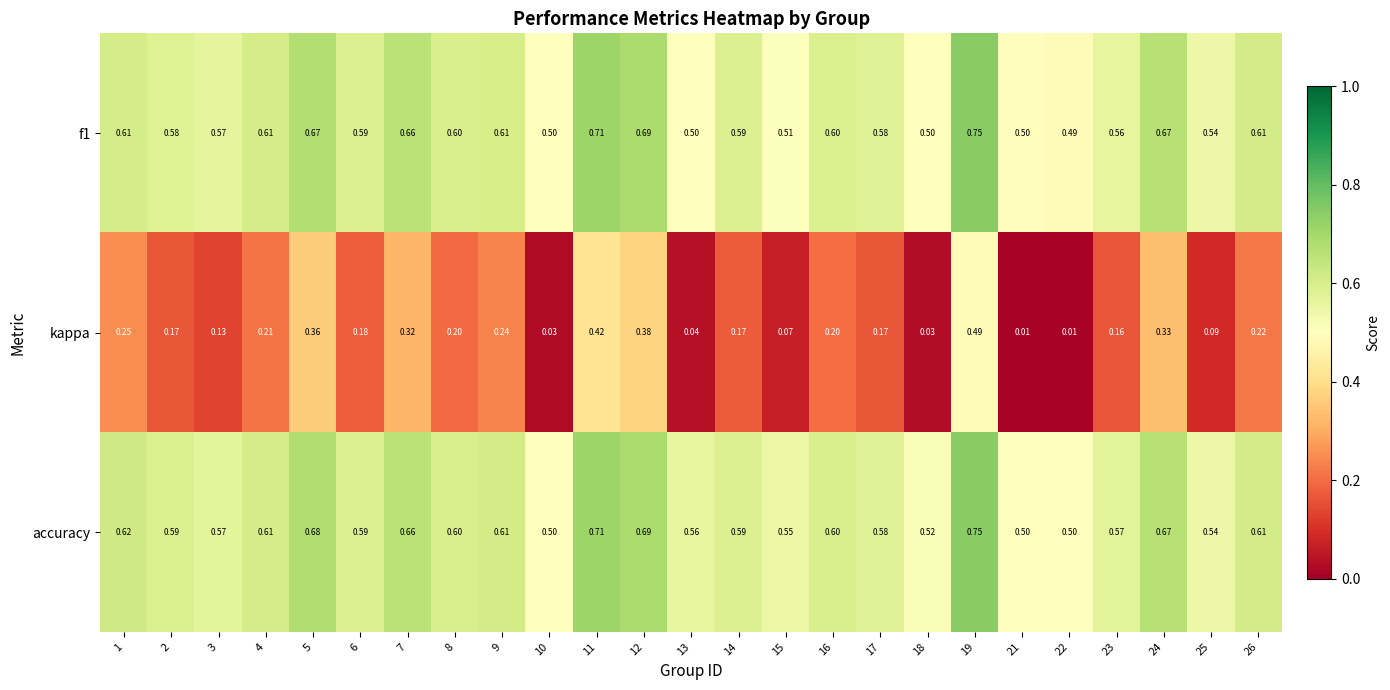

Which series changed the most between 12 and 18?

kappa